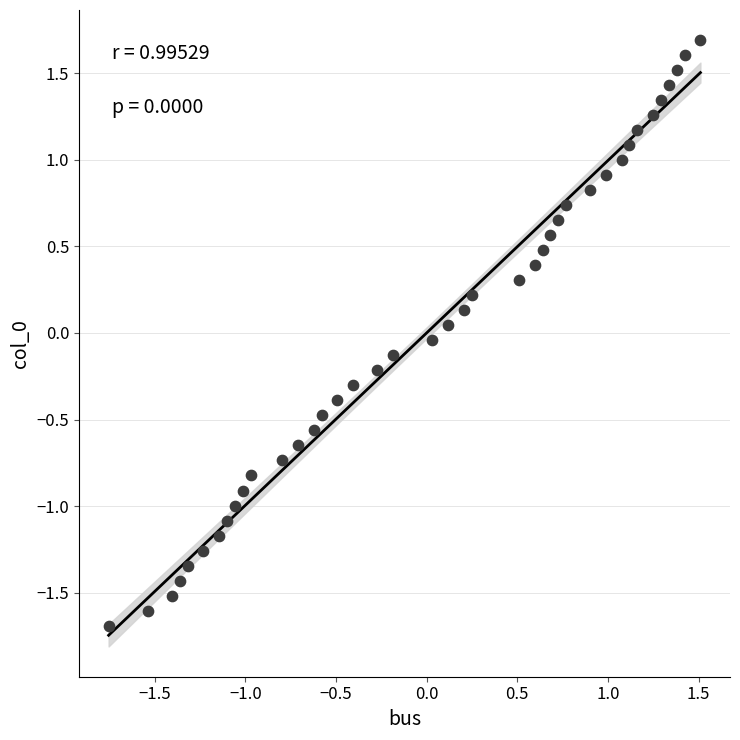

What is the range of X values (max minus min)?

3.3